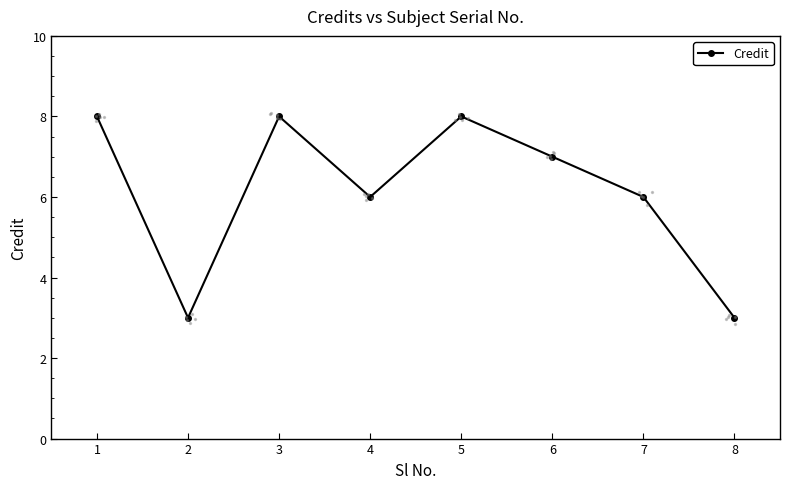

Between 6 and 1, which is larger?

1